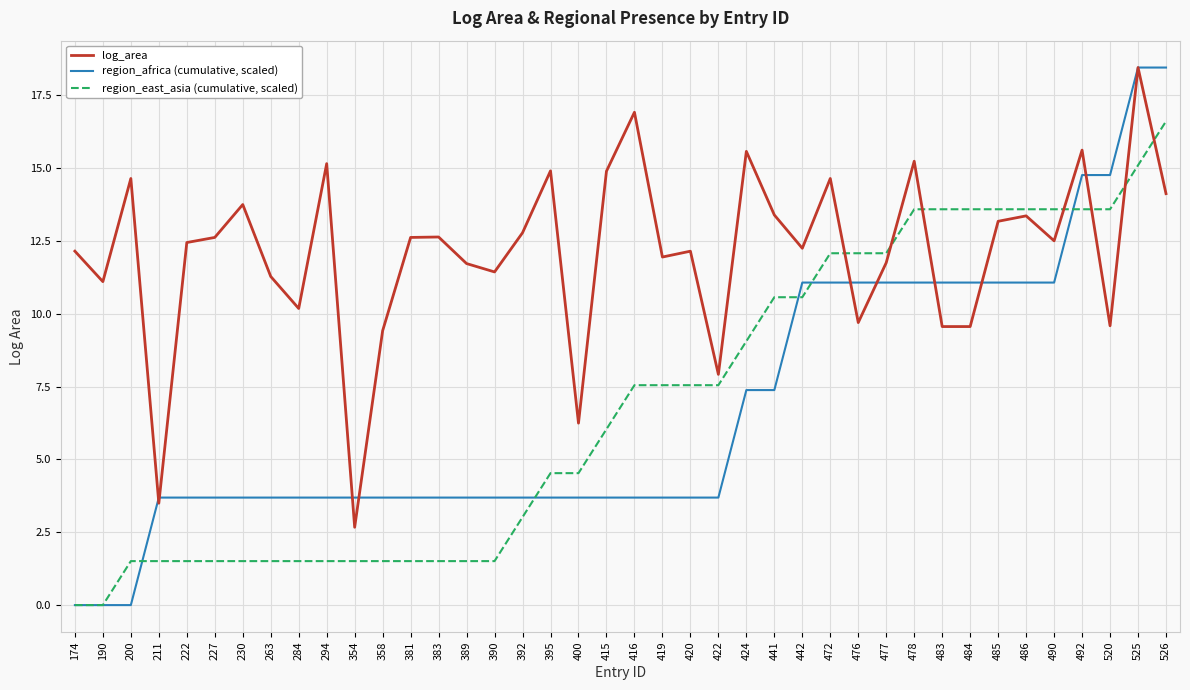

True or false: log_area has more than 0 points higher than both neighbors.

True